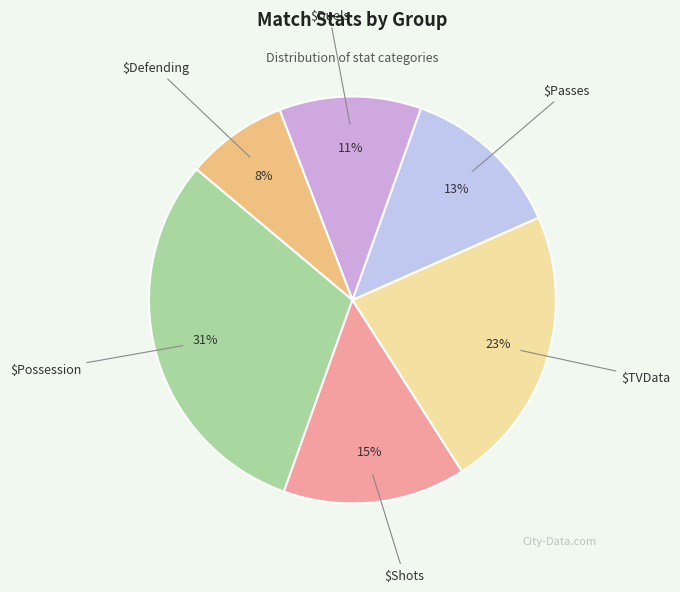

How many slices are in this pie chart?

6